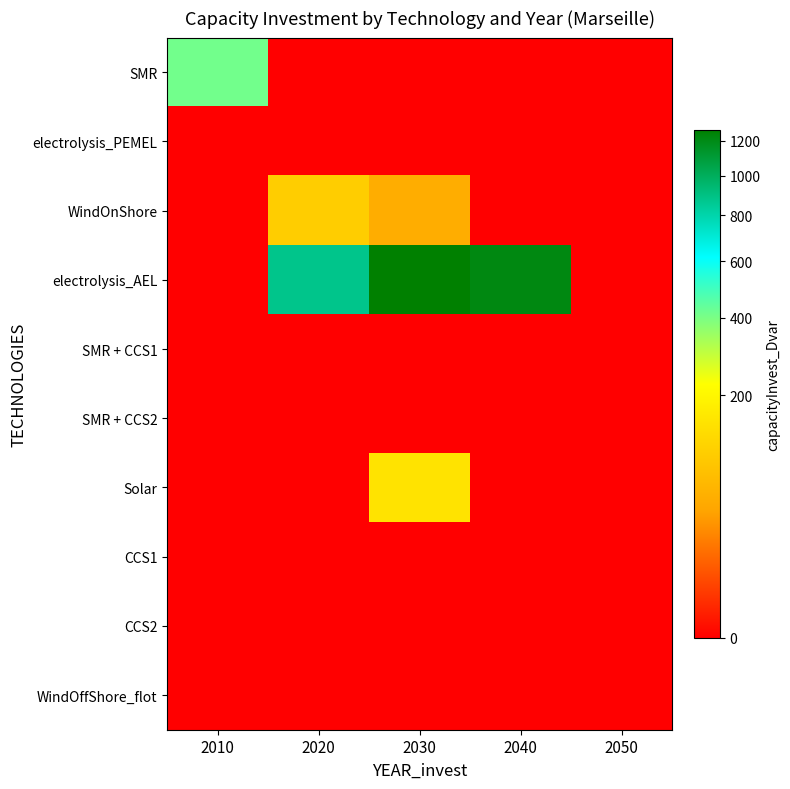

Reading left to right, list all the values displayed in this chart.

SMR: 2010=411.0	2020=0.0	2030=0.0	2040=0.0	2050=0.0
electrolysis_PEMEL: 2010=0.0	2020=0.0	2030=0.0	2040=0.0	2050=0.0
WindOnShore: 2010=0.0	2020=100.0	2030=50.0	2040=0.0	2050=0.0
electrolysis_AEL: 2010=0.0	2020=877.7	2030=1269.9	2040=1213.7	2050=0.0
SMR + CCS1: 2010=0.0	2020=0.0	2030=0.0	2040=0.0	2050=0.0
SMR + CCS2: 2010=0.0	2020=0.0	2030=0.0	2040=0.0	2050=0.0
Solar: 2010=0.0	2020=0.0	2030=150.0	2040=0.0	2050=0.0
CCS1: 2010=0.0	2020=0.0	2030=0.0	2040=0.0	2050=0.0
CCS2: 2010=0.0	2020=0.0	2030=0.0	2040=0.0	2050=0.0
WindOffShore_flot: 2010=0.0	2020=0.0	2030=0.0	2040=0.0	2050=0.0